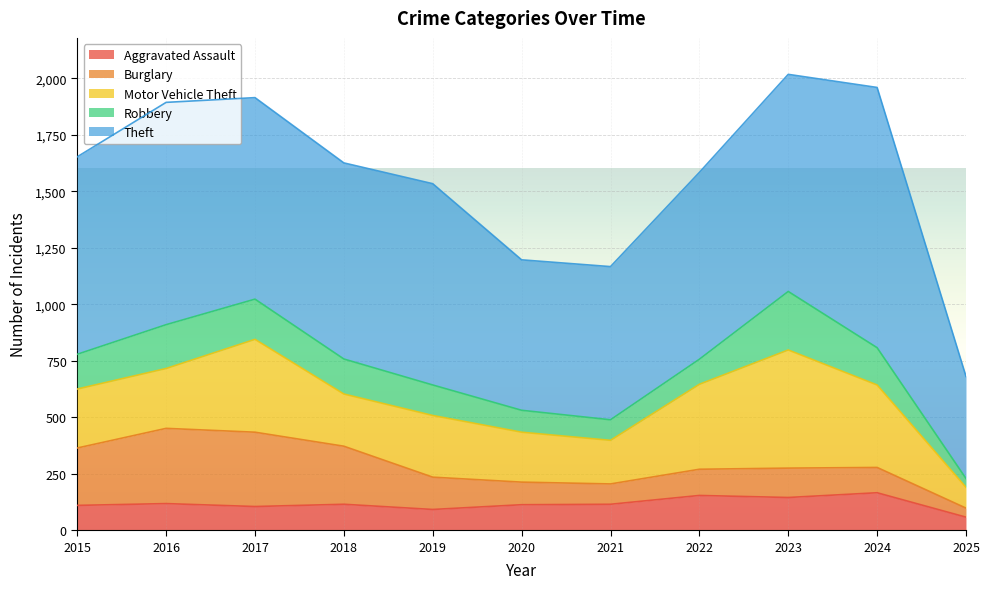

Which series has the largest range (max minus min)?

Theft